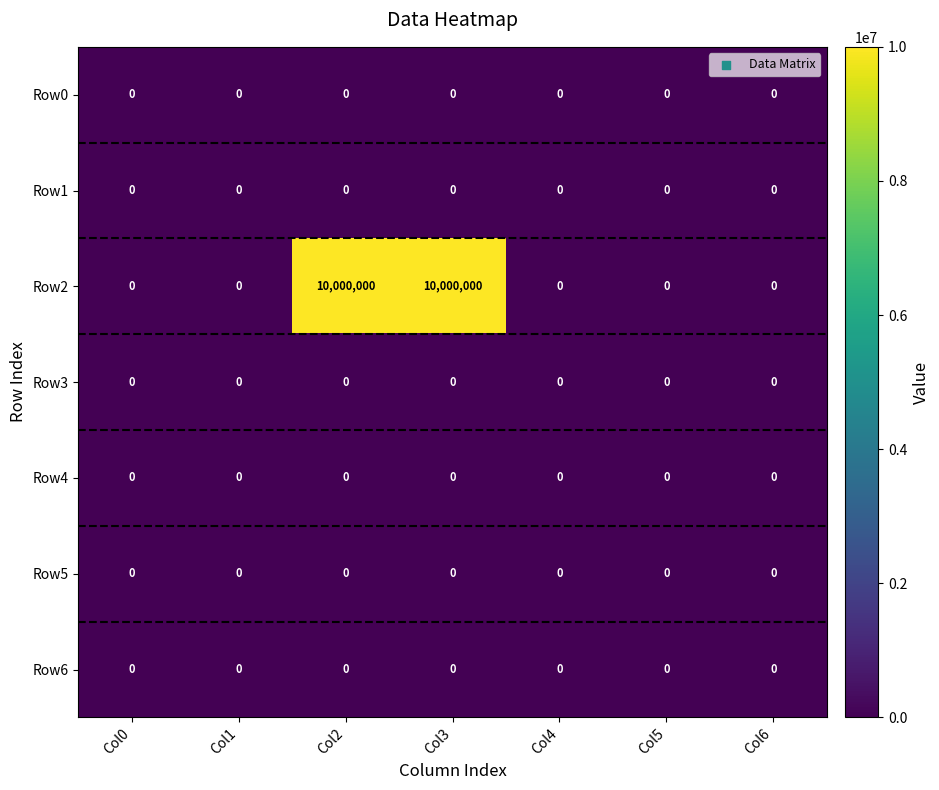

What is the greatest value displayed?

10000000